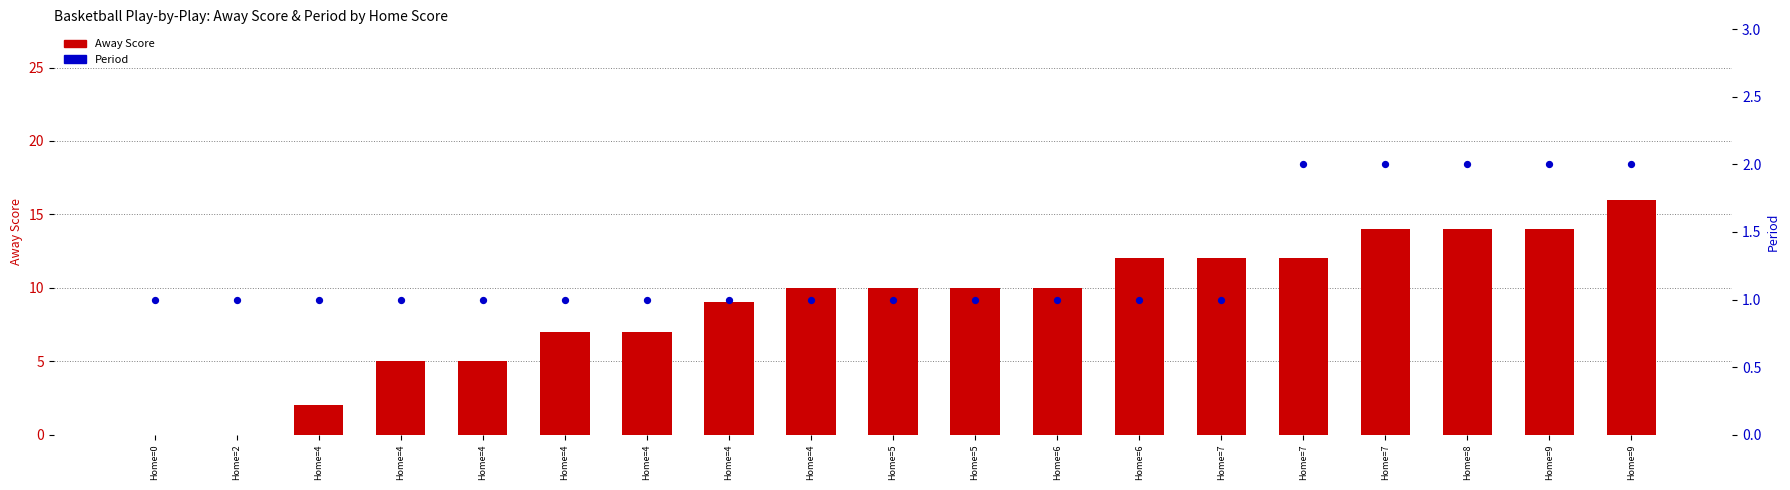

Which series contains the highest Y value?

Away Score